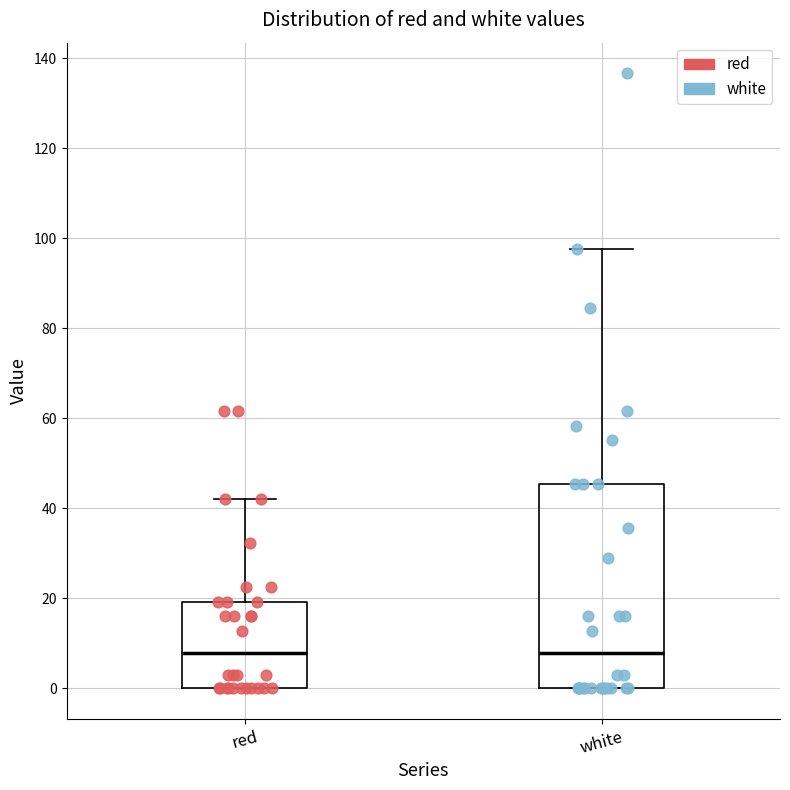

Reading left to right, transcribe this box plot: for each box, give where its median line is, the range the box spans, and where its two whiskers end, as read against the y-axis. The values are not printed on the chart, so give them approximately, as read against the axis.

red: median 8, box 0 to 20, whiskers 0 to 42
white: median 8, box 0 to 46, whiskers 0 to 98